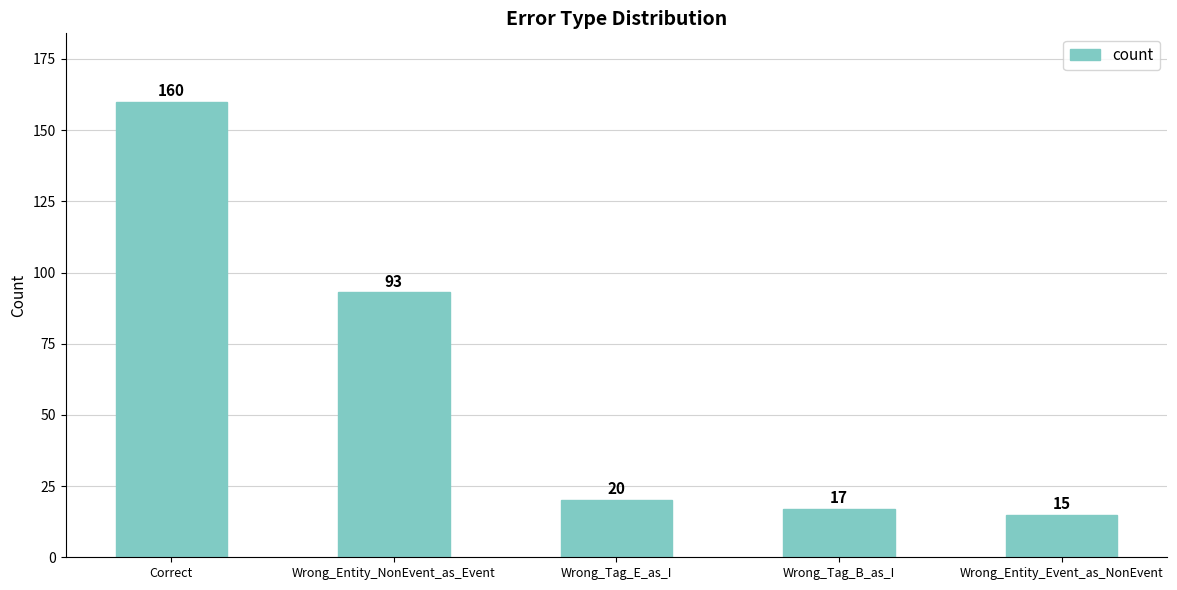

What is the value of the 3rd bar from the left?

20